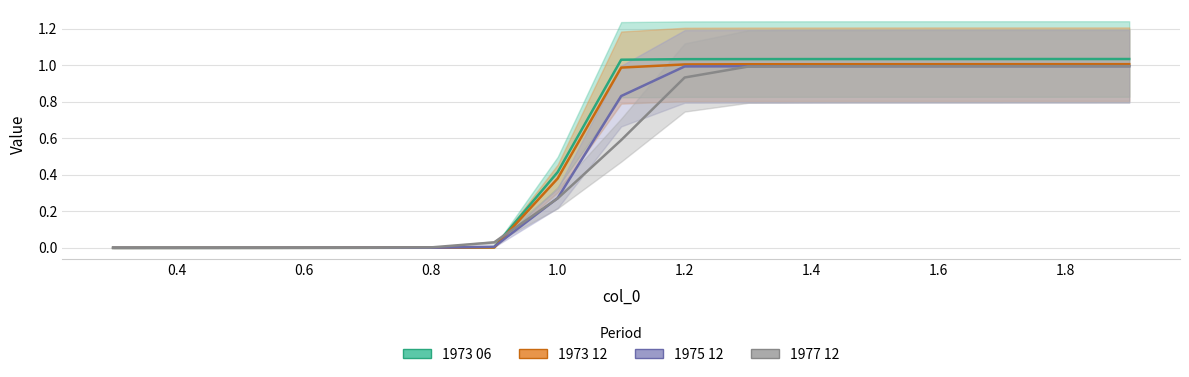

Which category has the lowest value in the 1977 12 series?

0.3